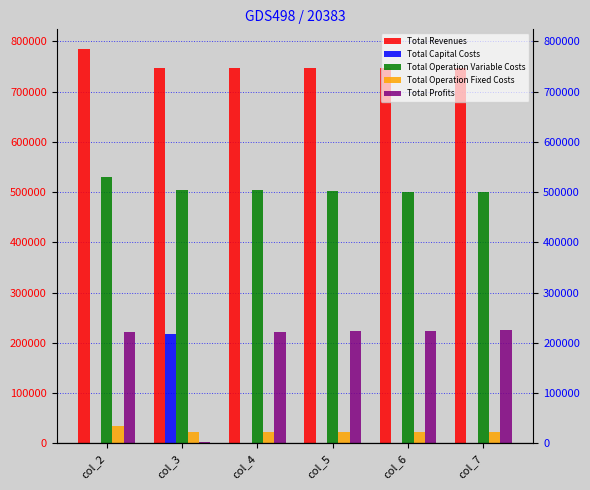

Where is Total Revenues nearest to the value 766047?

col_3